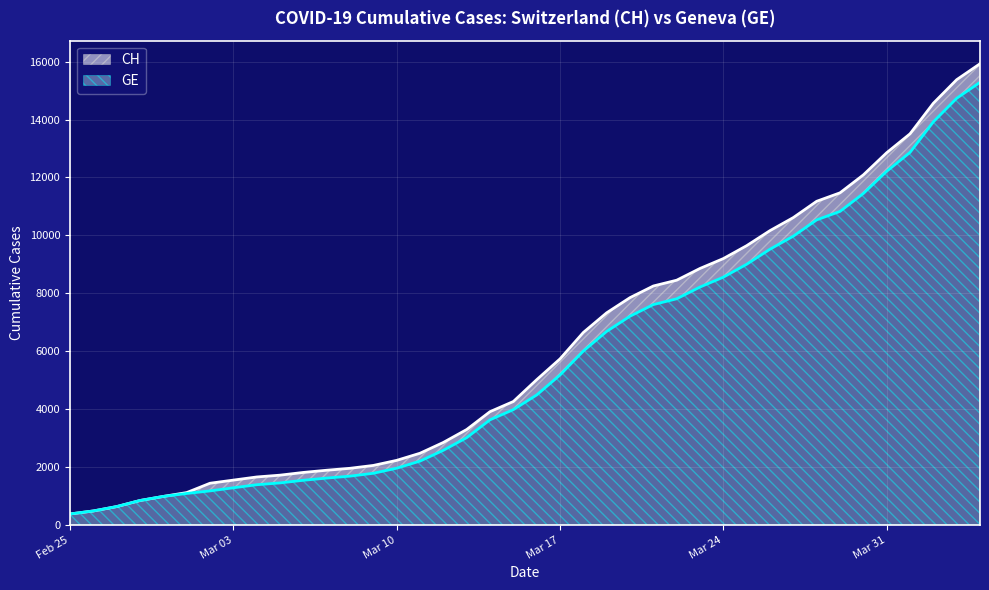

True or false: CH and GE intersect in this chart.

False